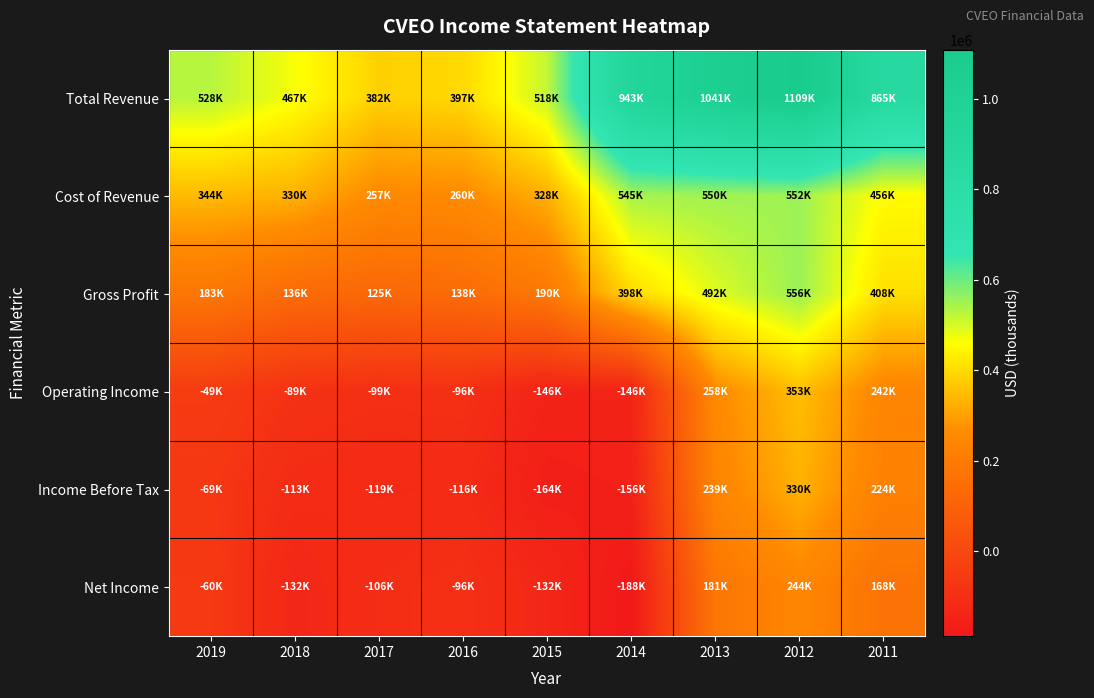

At 2019, list the series in order from smallest to largest.

Income Before Tax, Net Income, Operating Income, Gross Profit, Cost of Revenue, Total Revenue